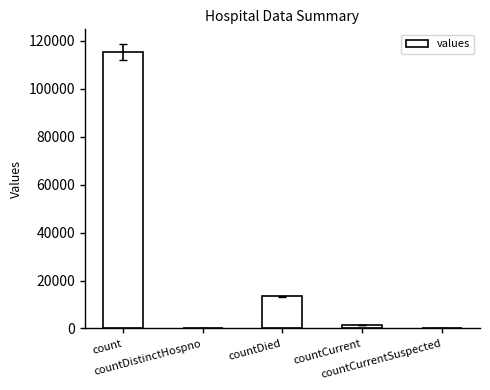

True or false: the data shows 0 at countCurrentSuspected.

True